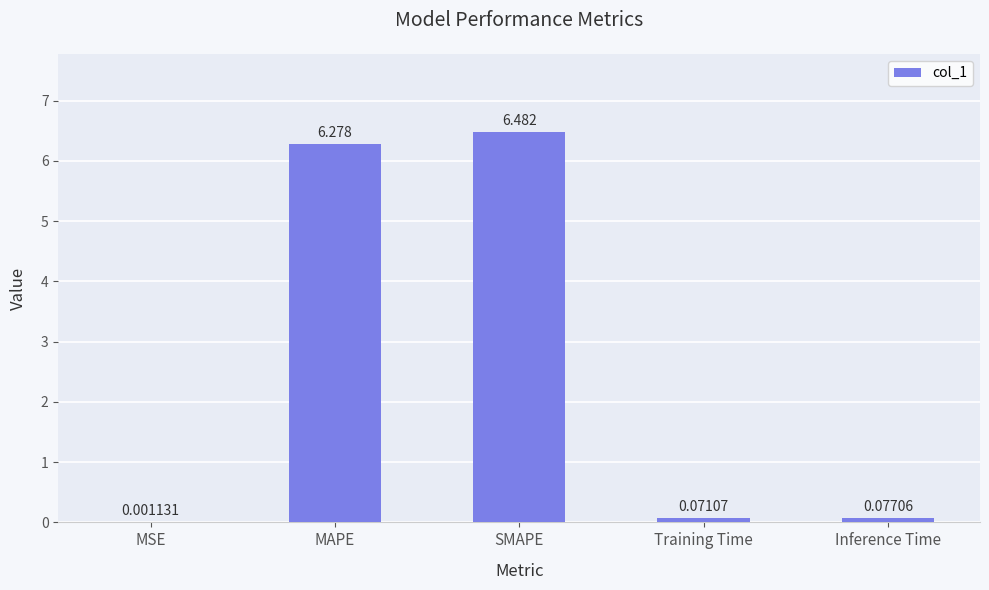

Which category has the highest value across all series?

SMAPE